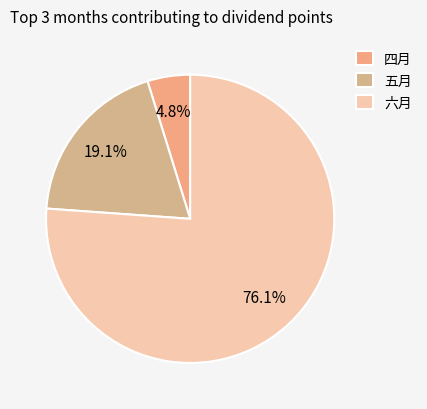

To the nearest percent, what is the combined percentage of 六月 and 四月?

81%